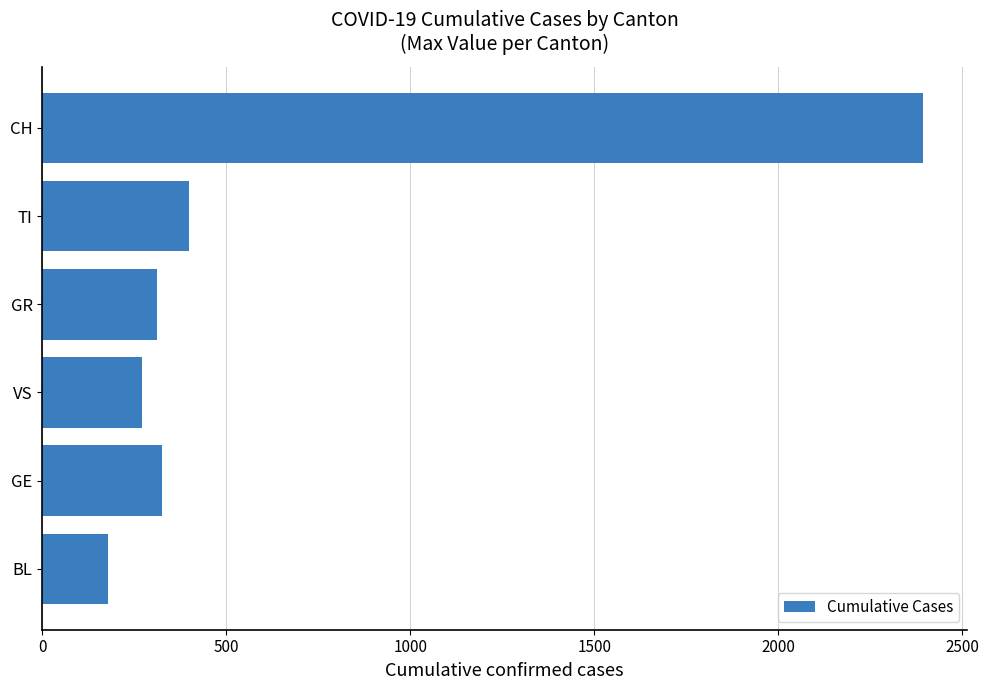

True or false: the data shows 138 at VS.

False